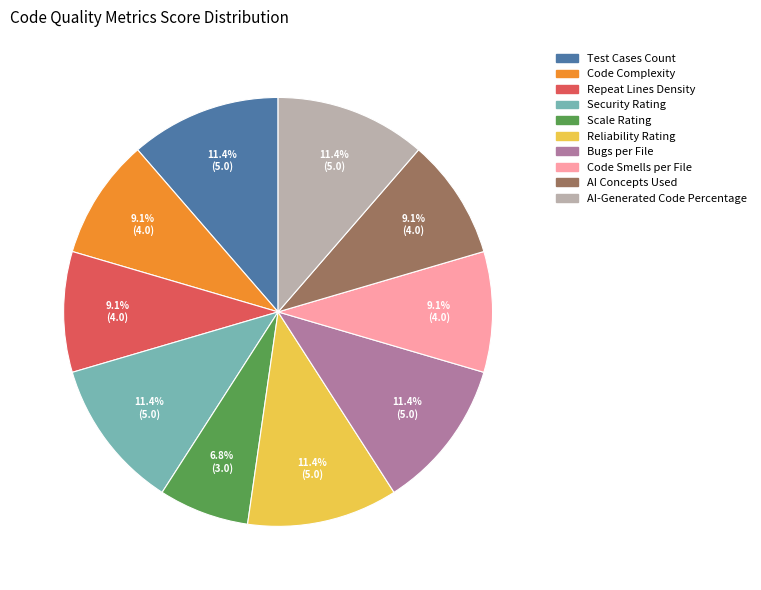

The Test Cases Count slice represents 11% of the pie. True or false?

True